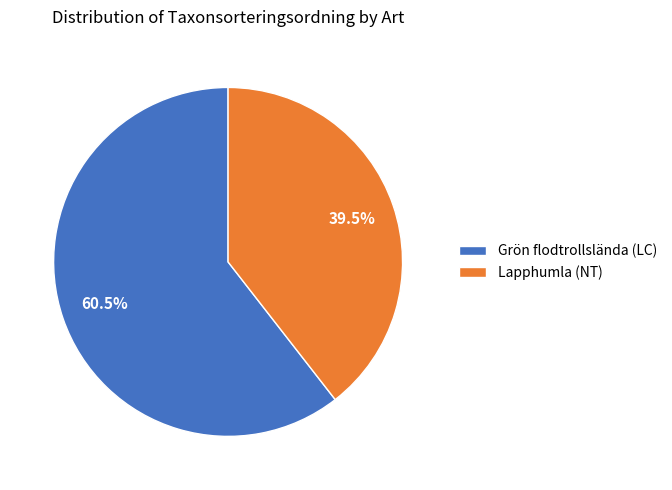

What is the majority slice?

Grön flodtrollslända (LC)